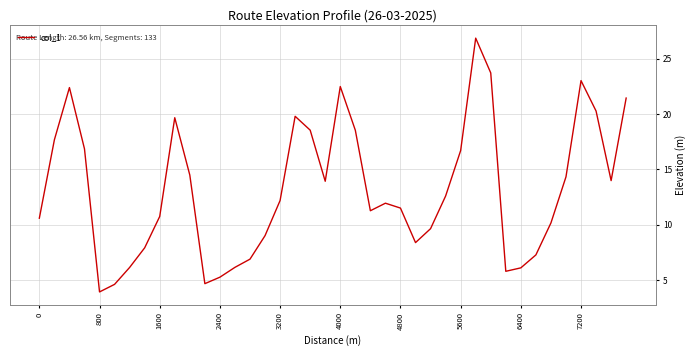

What is the minimum value shown in the chart?

3.9